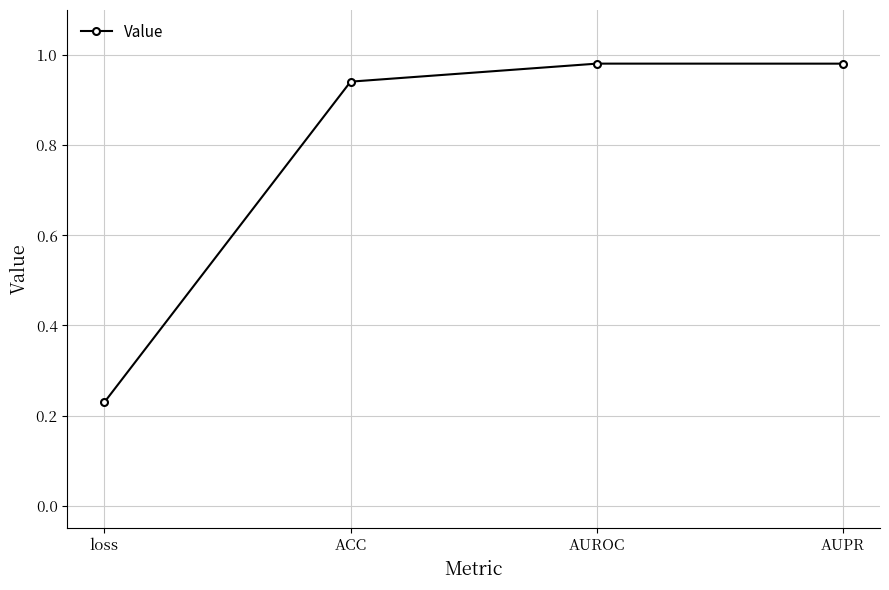

How many lines are shown in the chart?

1